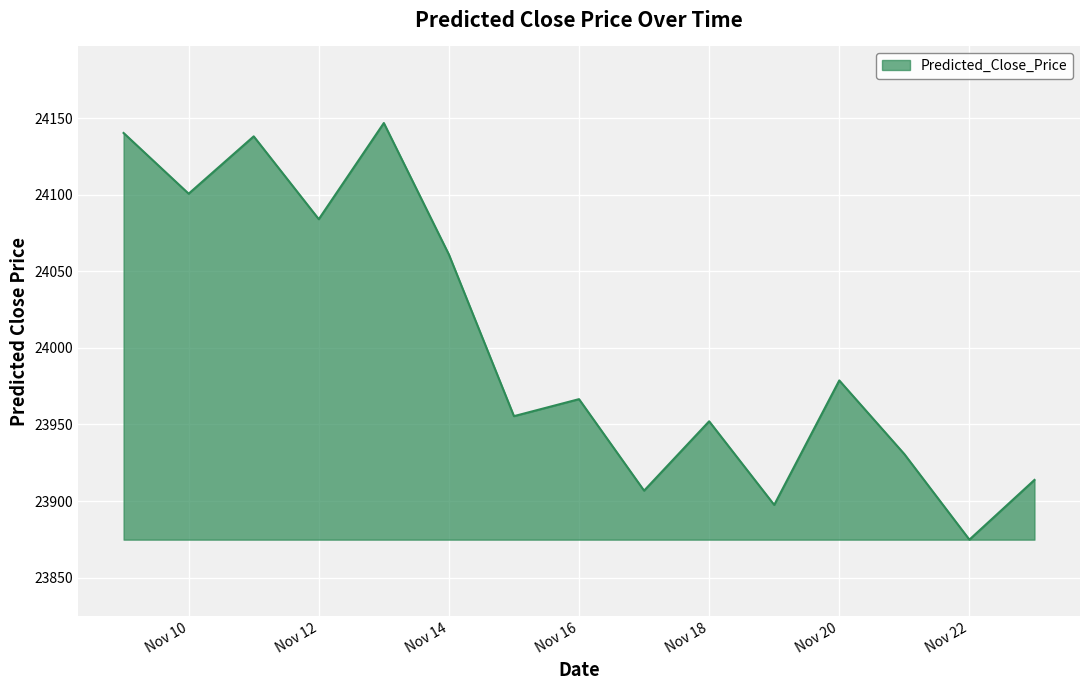

What is the maximum value shown in the chart?

24146.8